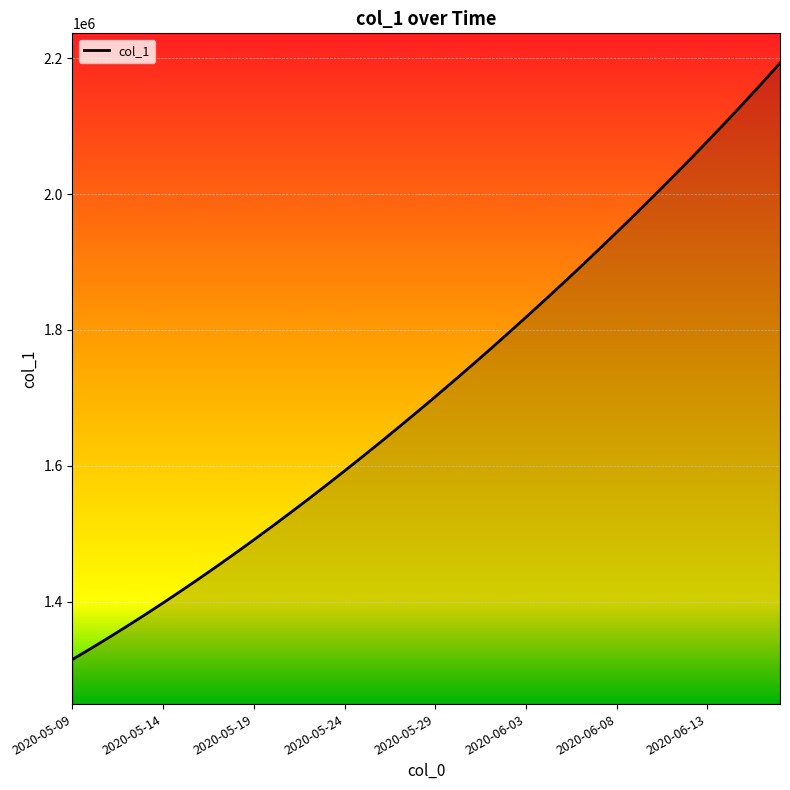

What is the difference between the maximum and minimum values?

877665.8